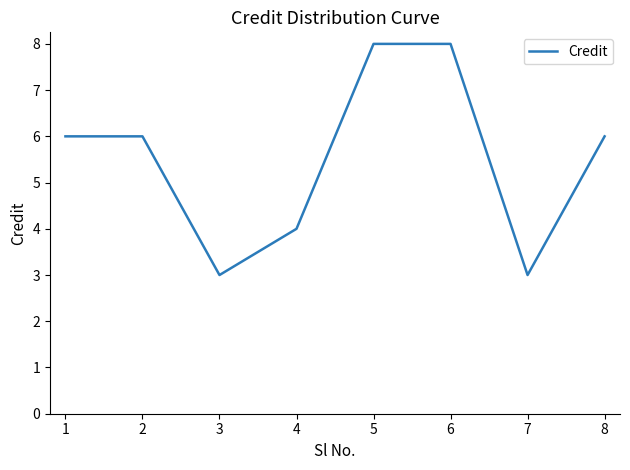

What is the maximum value shown in the chart?

8